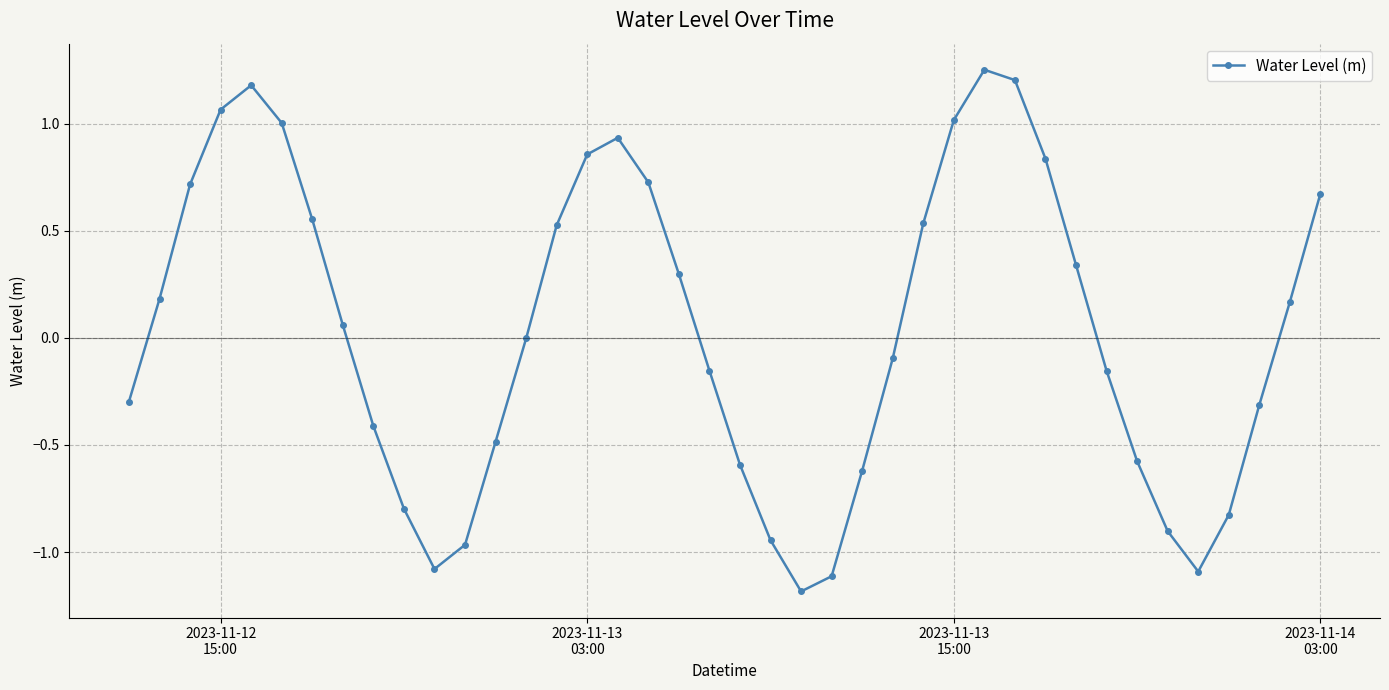

What is the difference between the second highest and second lowest values?

2.3